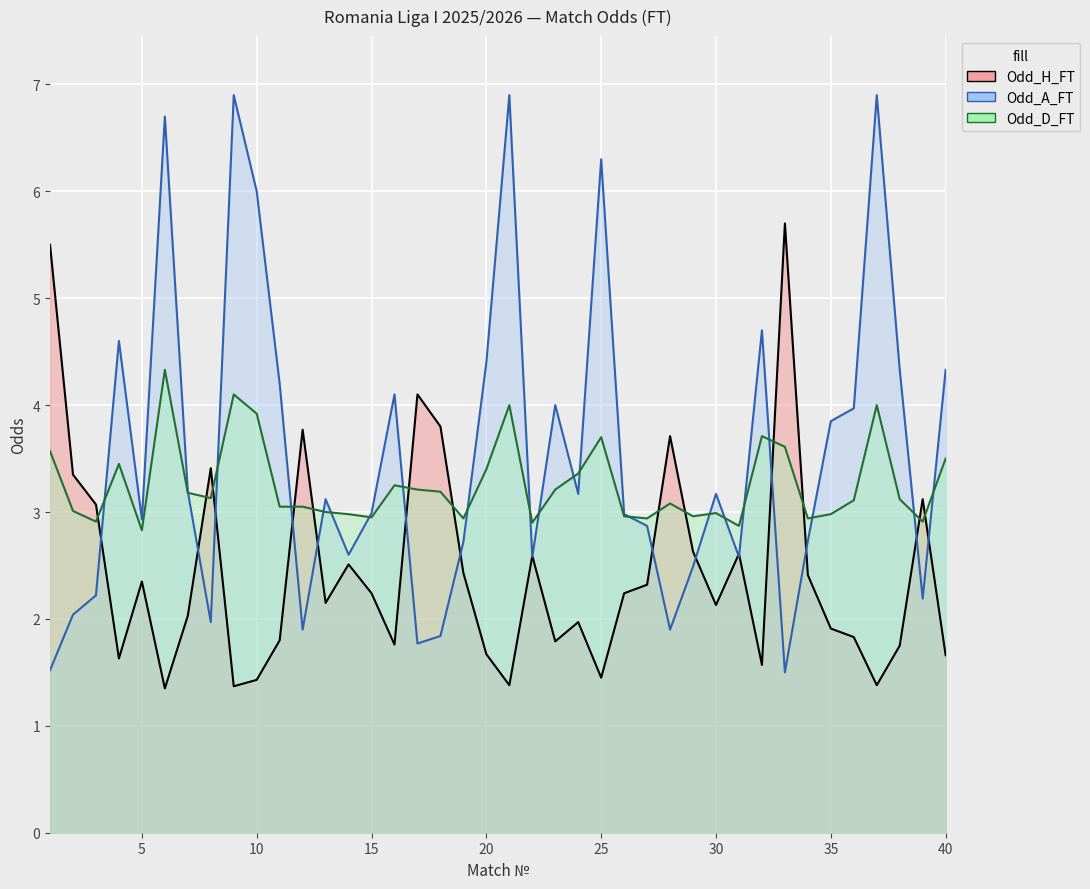

What is the difference between the highest and lowest values at 15?

0.8